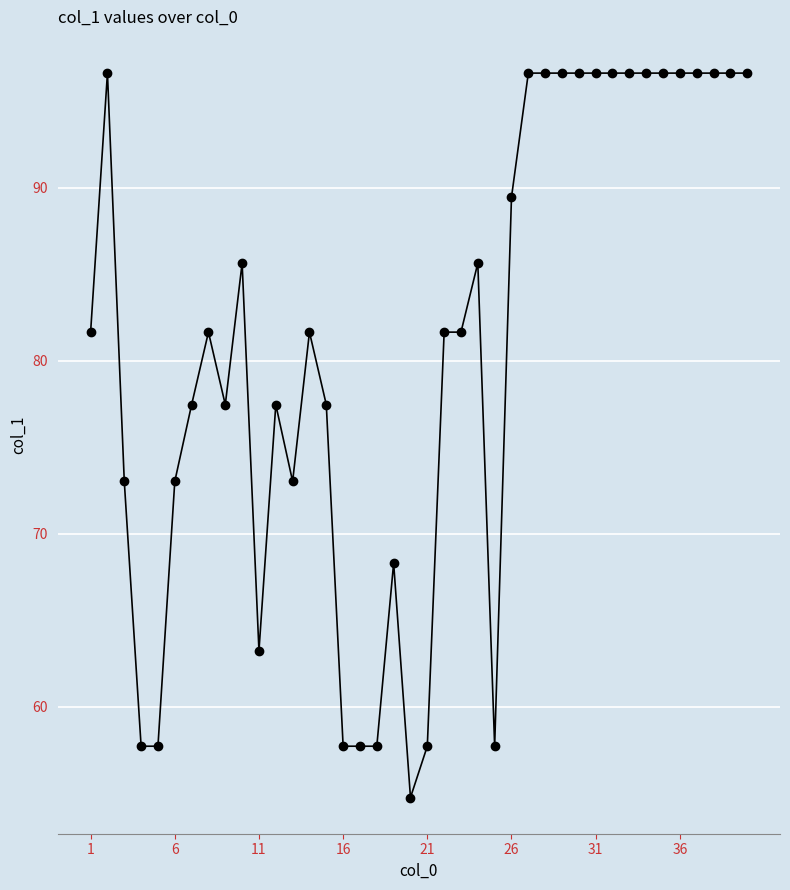

Does the chart display data point markers on the line(s)?

Yes